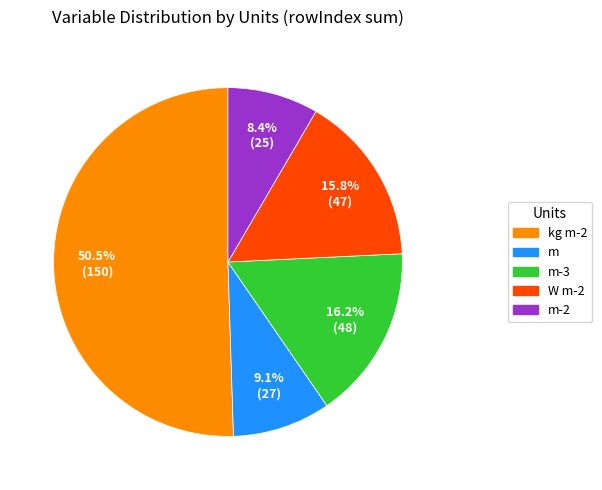

Which category has the smallest portion of the pie?

m-2